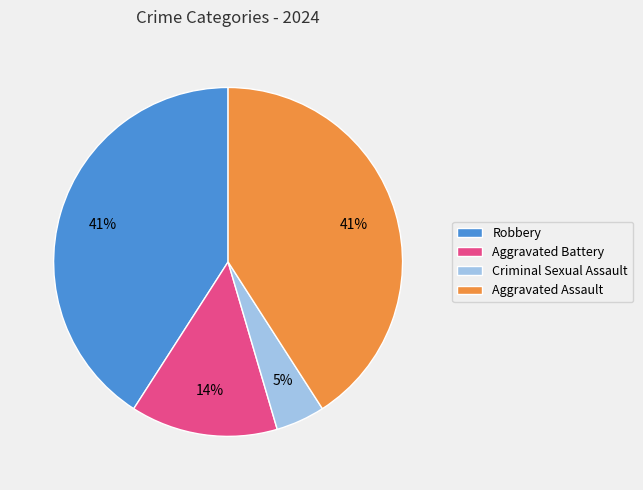

Count the number of slices in the pie.

4